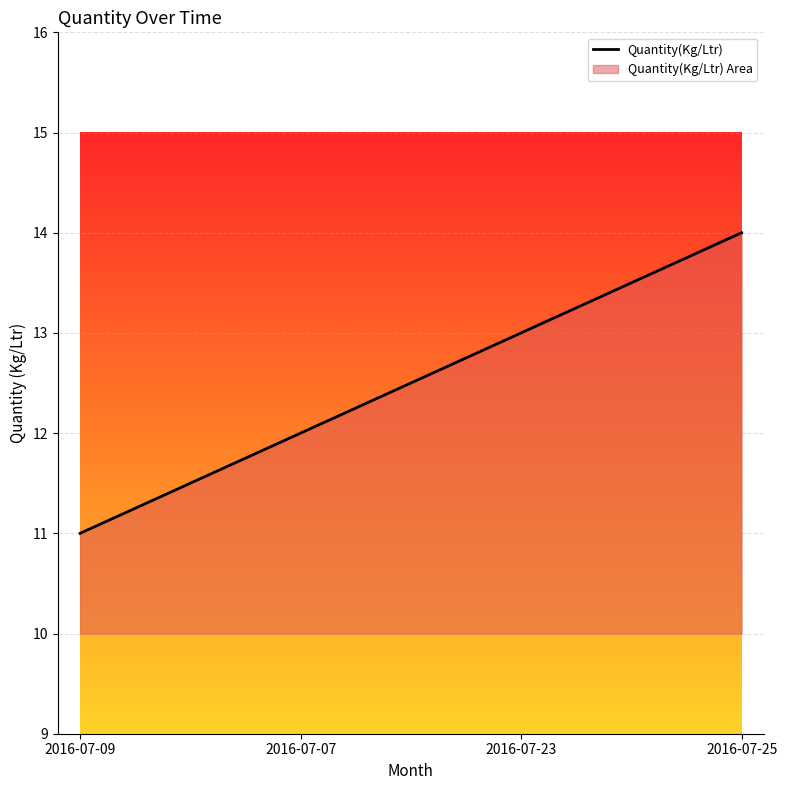

What position from the left is 2016-07-07?

2